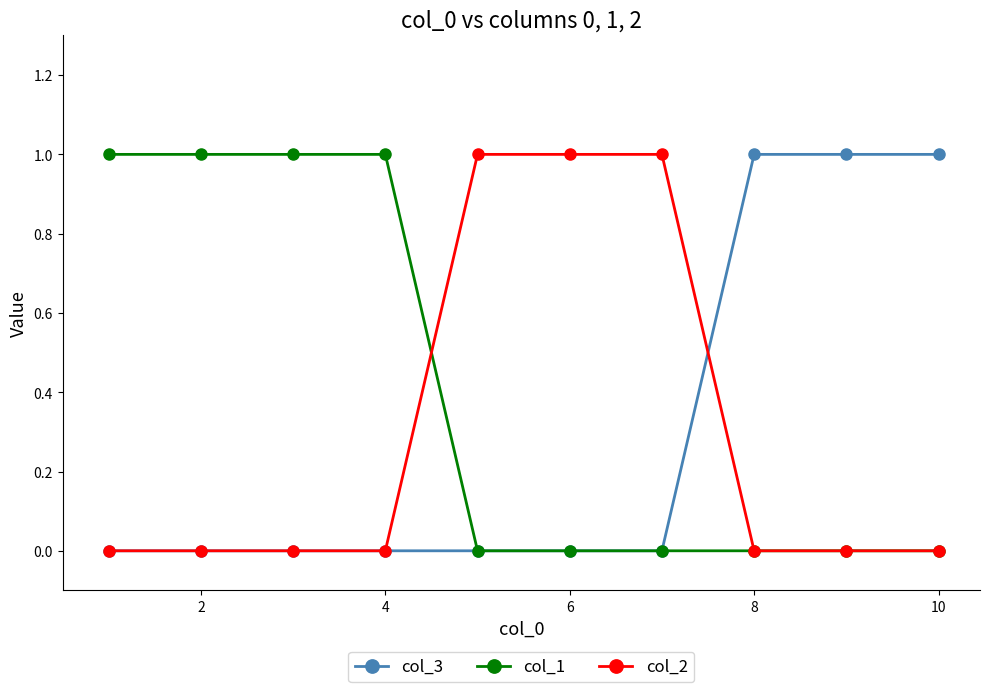

Which series has the largest total across all categories?

col_1